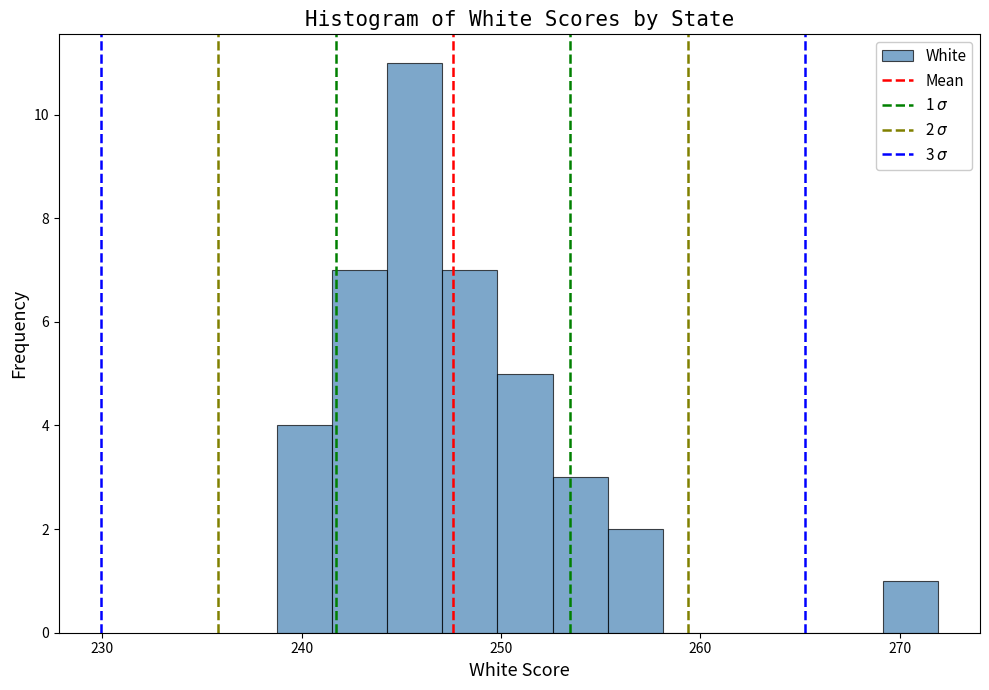

Around what value on the x-axis is the tallest bar? Give the approximate position of its centre, as read against the axis.

246